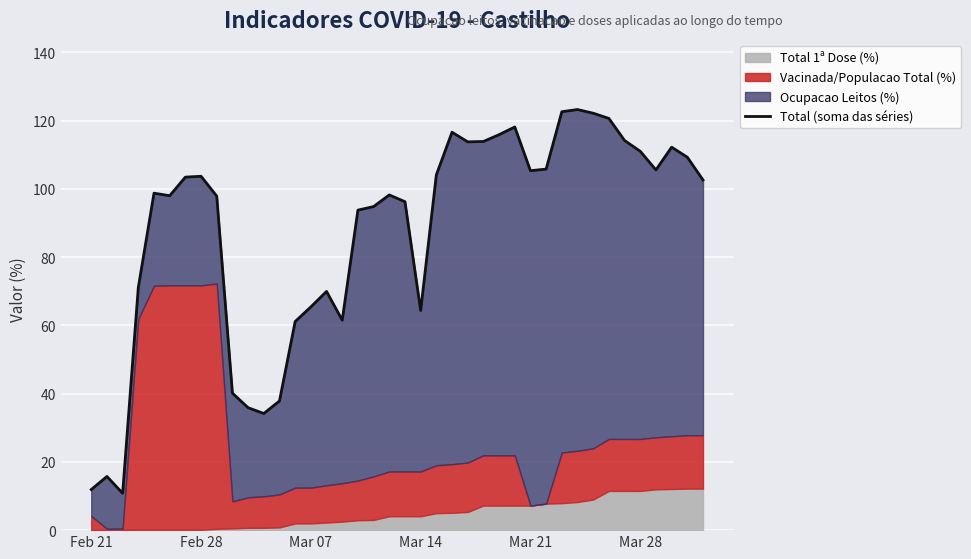

How many lines are shown in the chart?

1